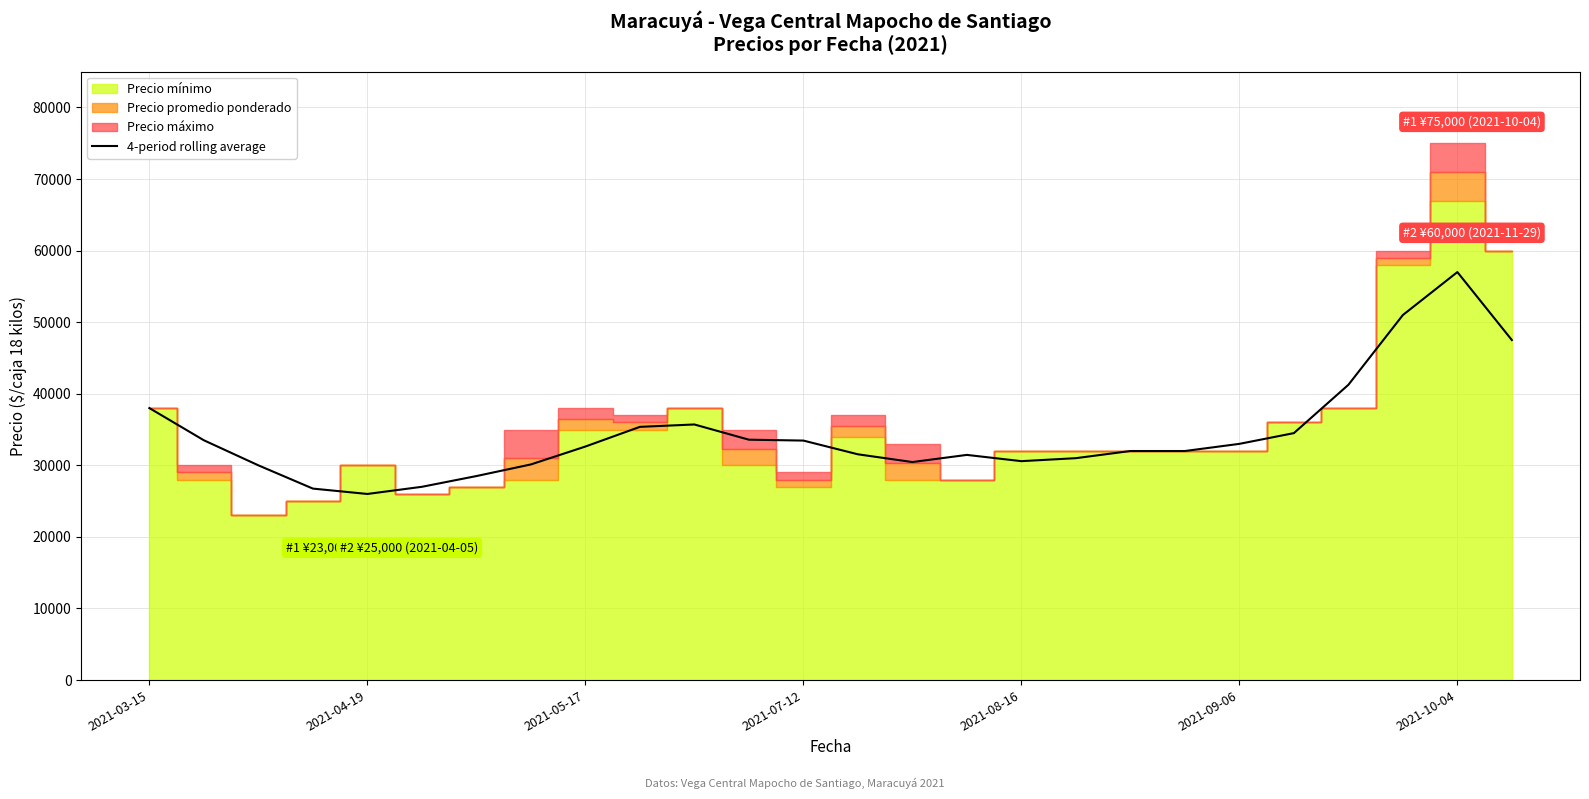

Where is the first local maximum?

10